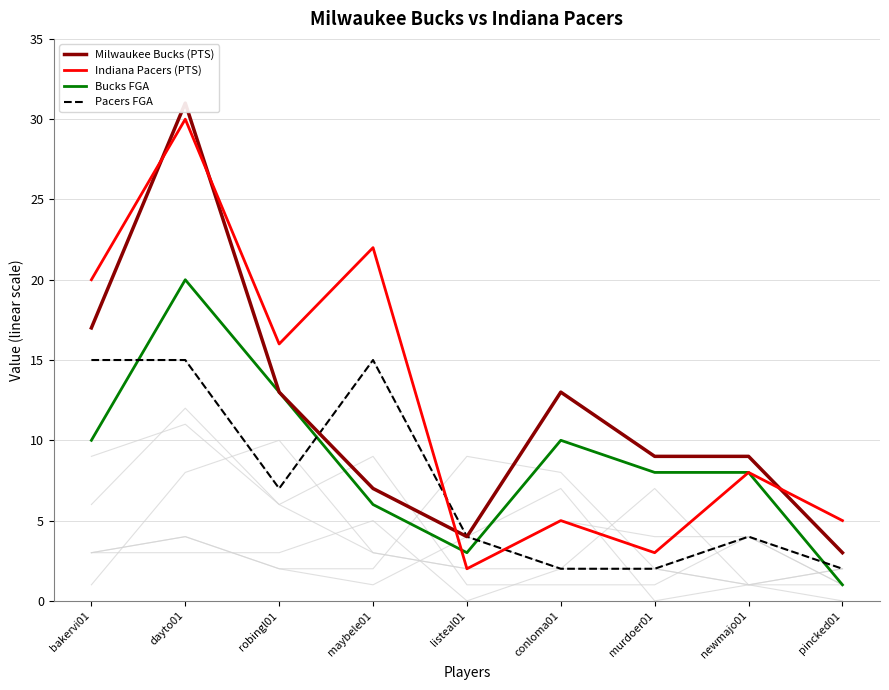

Where is Pacers FGA nearest to the value 8?

robingl01